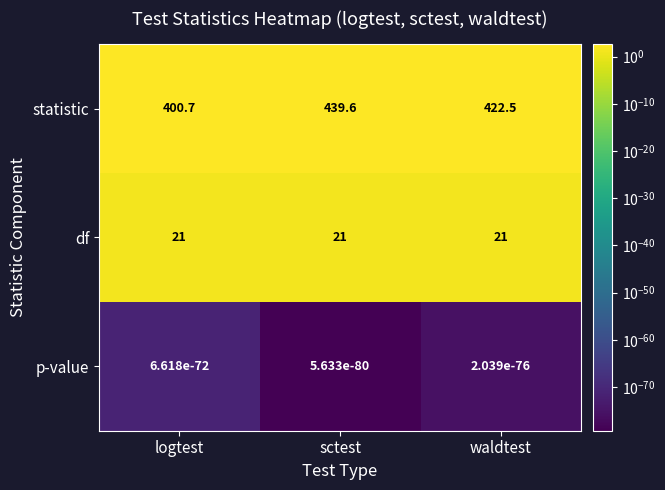

What is the total value across all series at logtest?

421.7